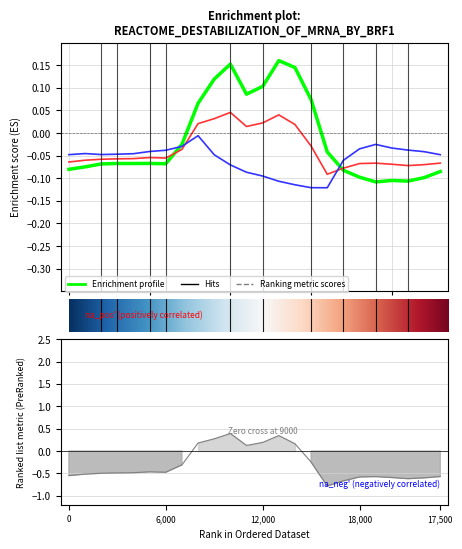

Is this an area chart (filled region under the line)?

No